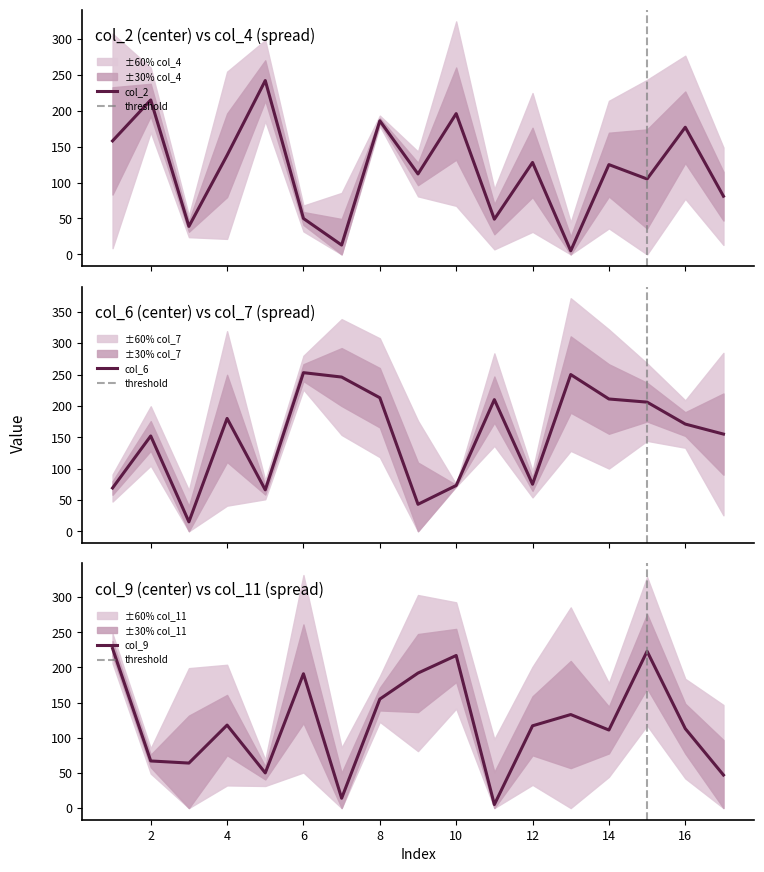

True or false: col_2 has a value of 177 at 16.

True